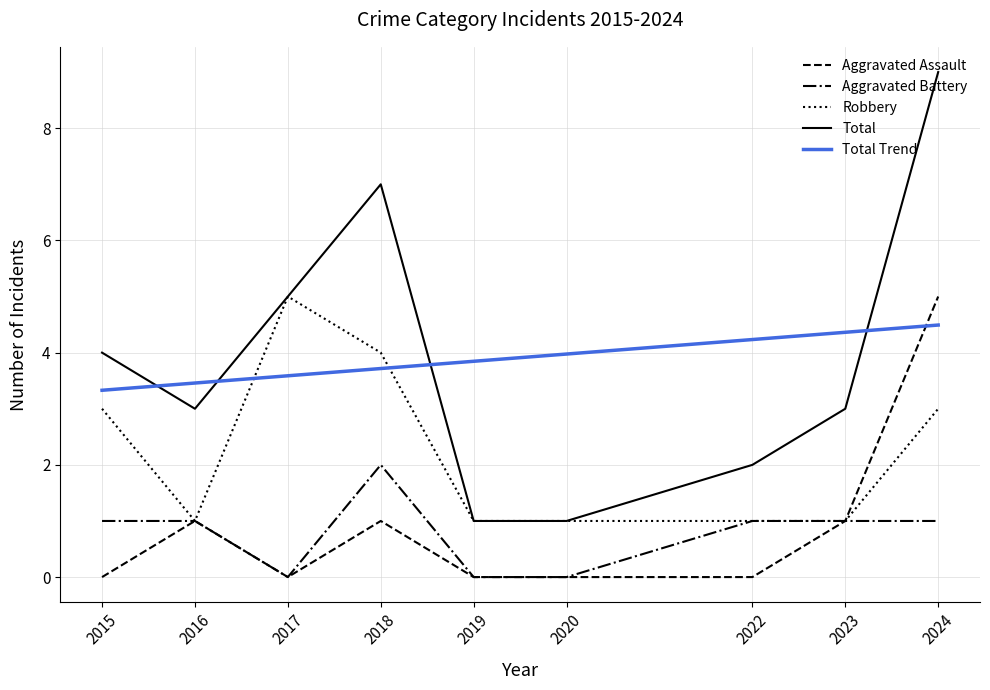

Reading left to right, what are all the values shown in this chart?

Aggravated Assault: 2015=0.0	2016=1.0	2017=0.0	2018=1.0	2019=0.0	2020=0.0	2022=0.0	2023=1.0	2024=5.0
Aggravated Battery: 2015=1.0	2016=1.0	2017=0.0	2018=2.0	2019=0.0	2020=0.0	2022=1.0	2023=1.0	2024=1.0
Robbery: 2015=3.0	2016=1.0	2017=5.0	2018=4.0	2019=1.0	2020=1.0	2022=1.0	2023=1.0	2024=3.0
Total: 2015=4.0	2016=3.0	2017=5.0	2018=7.0	2019=1.0	2020=1.0	2022=2.0	2023=3.0	2024=9.0
Total Trend: 2015=3.3	2016=3.5	2017=3.6	2018=3.7	2019=3.8	2020=4.0	2022=4.2	2023=4.4	2024=4.5